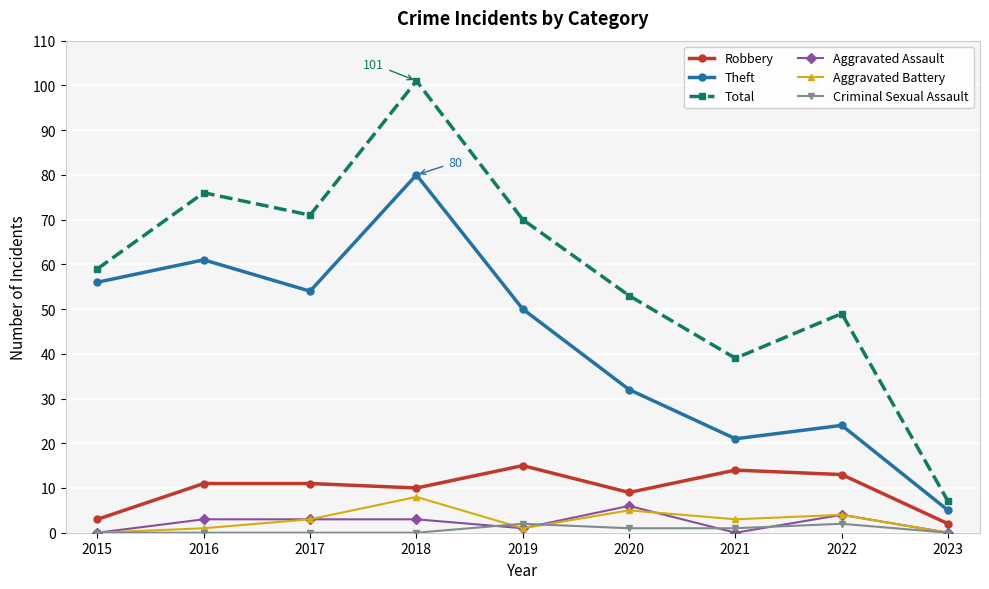

How many interior local valleys does the Robbery series have?

2